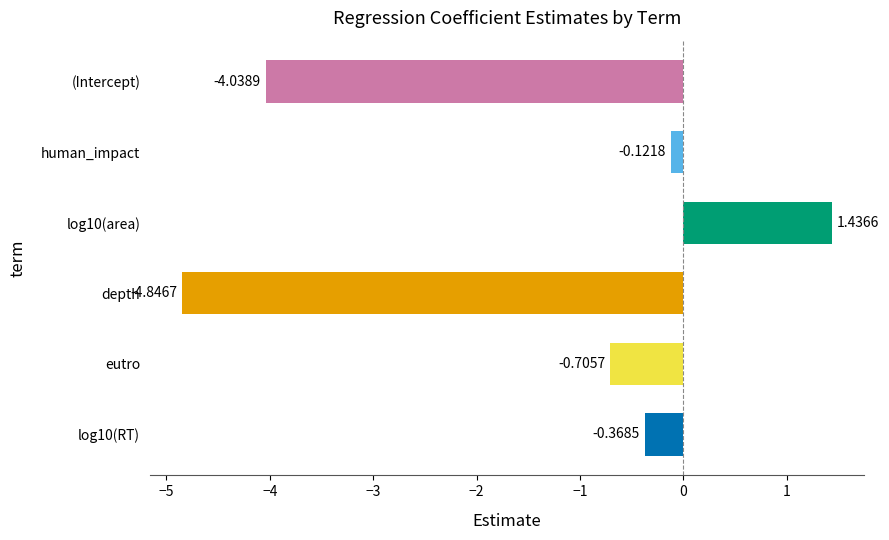

At which category does the chart reach its minimum across all series?

depth